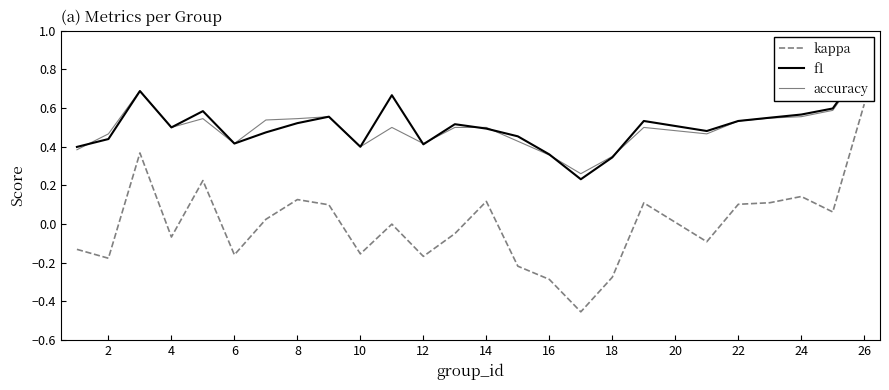

The kappa series shows -0.1 at 12. True or false?

False